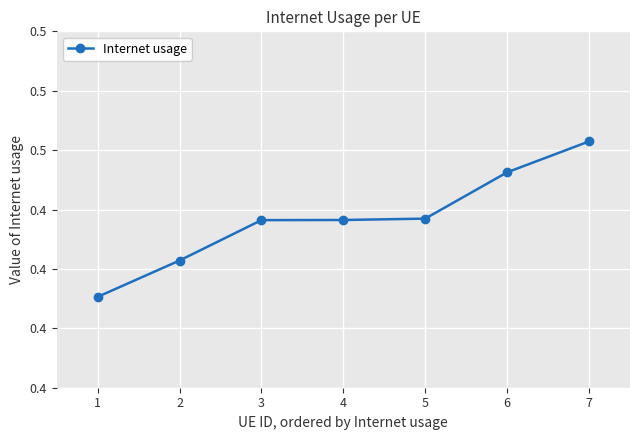

List the labels in order of value, smallest first.

1, 2, 3, 4, 5, 6, 7